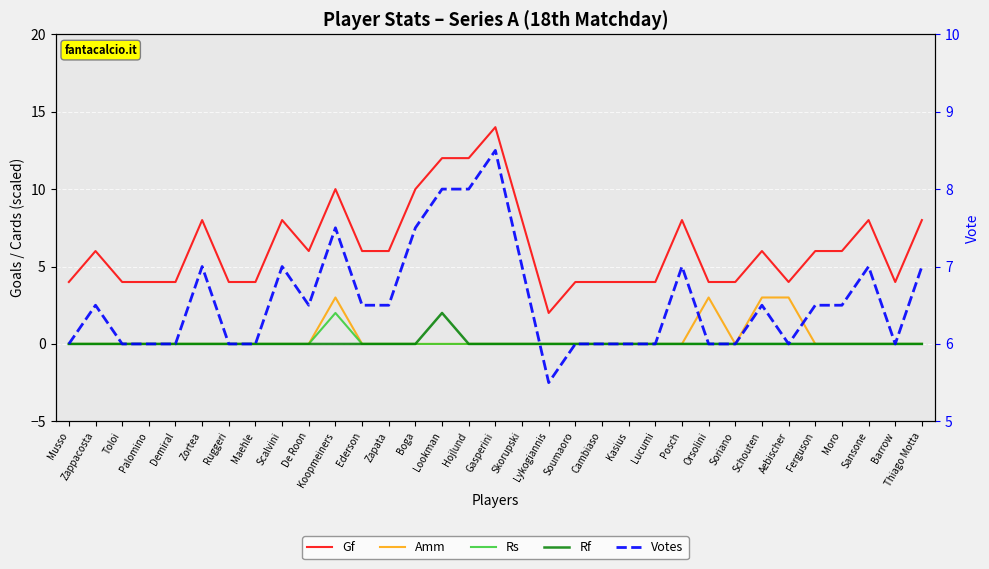

What is the label of the 19th point from the left?

Lykogiannis